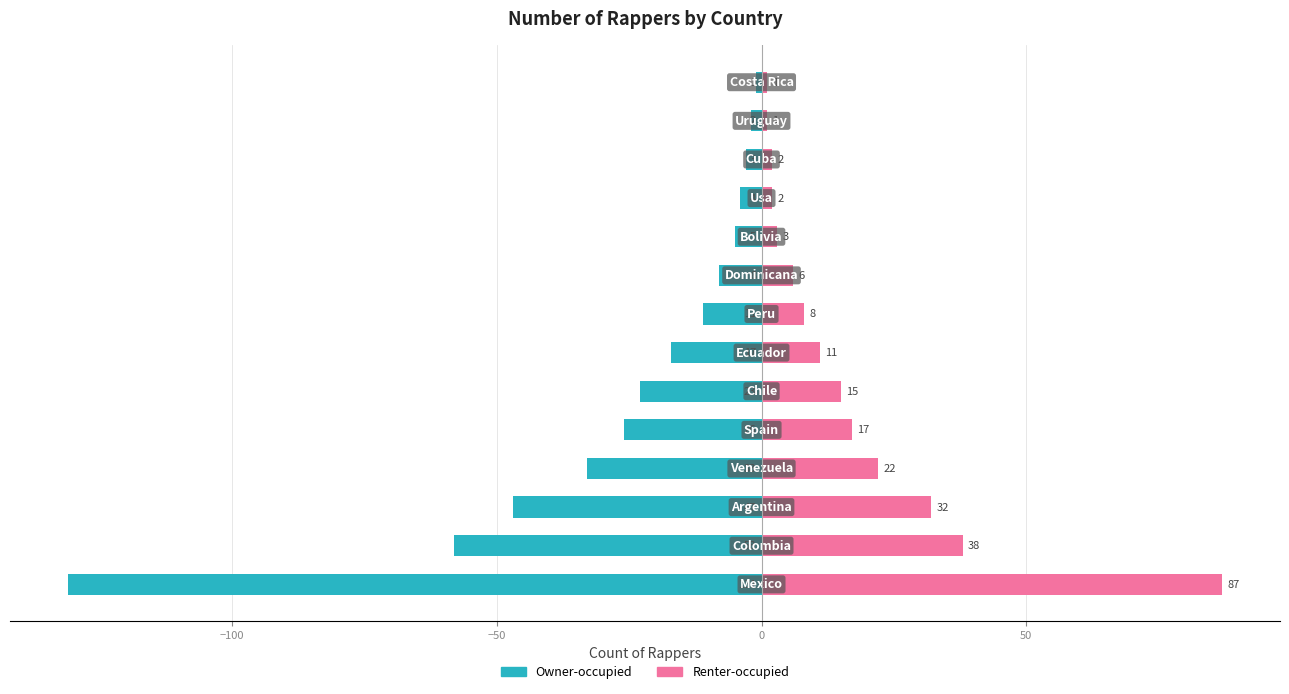

Which series has the largest range (max minus min)?

Owner-occupied